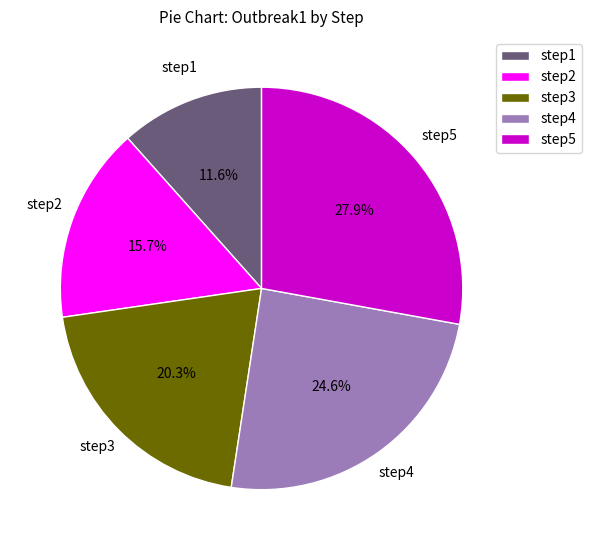

What percentage is the step4 slice, to the nearest percent?

25%